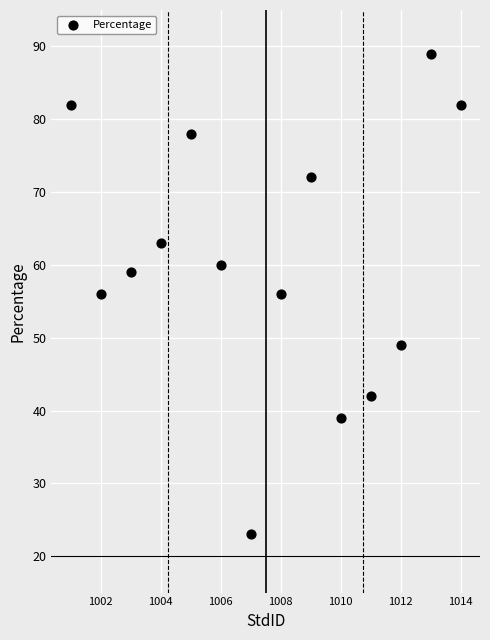

What is the range of X values (max minus min)?

13